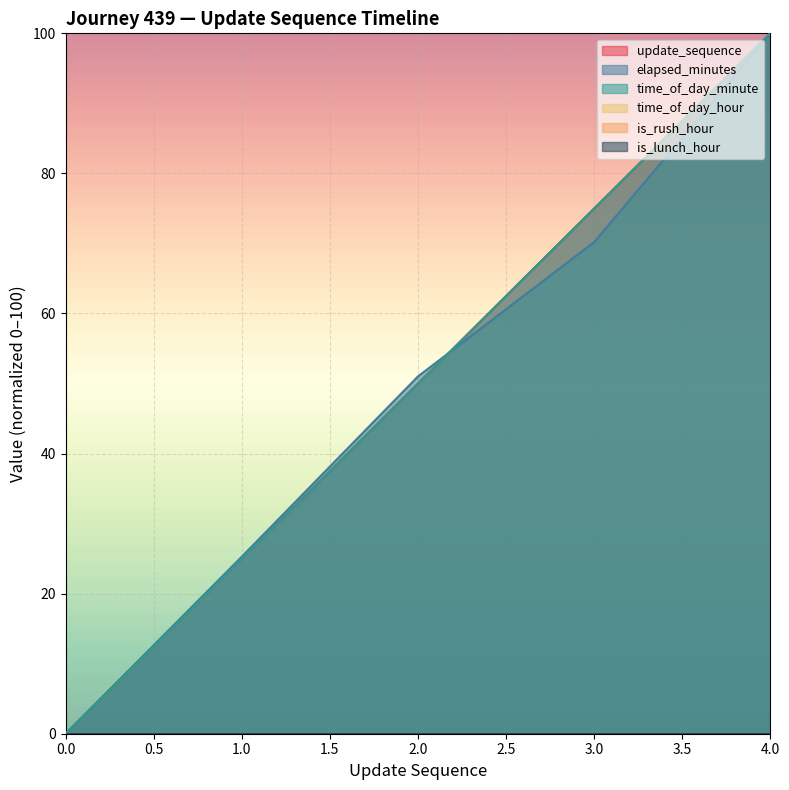

What is the average value of the update_sequence series?

50.0